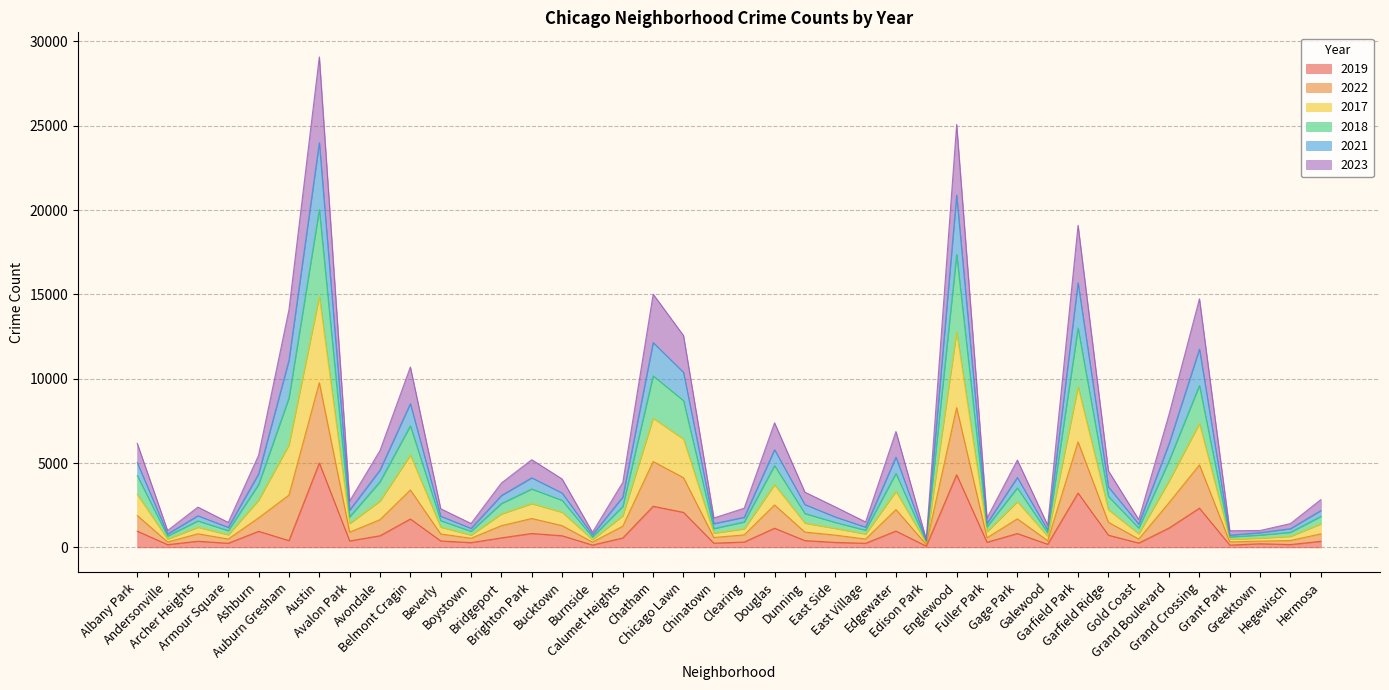

Does the chart have visible grid lines?

Yes